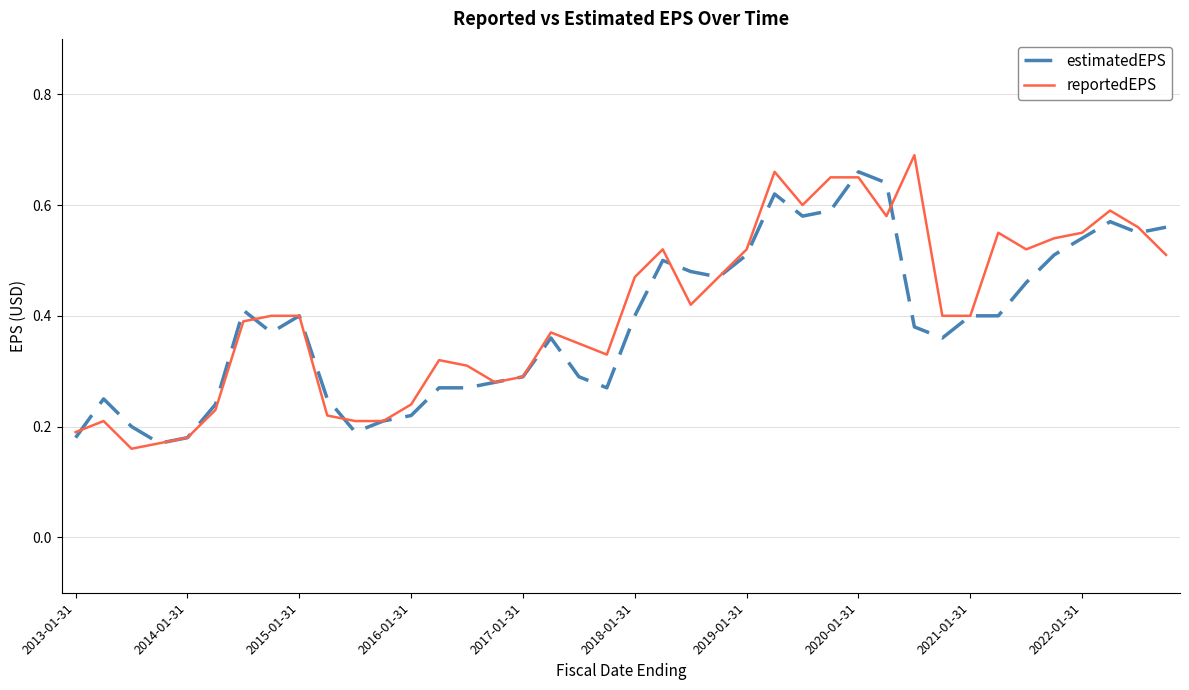

Which series has the widest spread of values?

reportedEPS